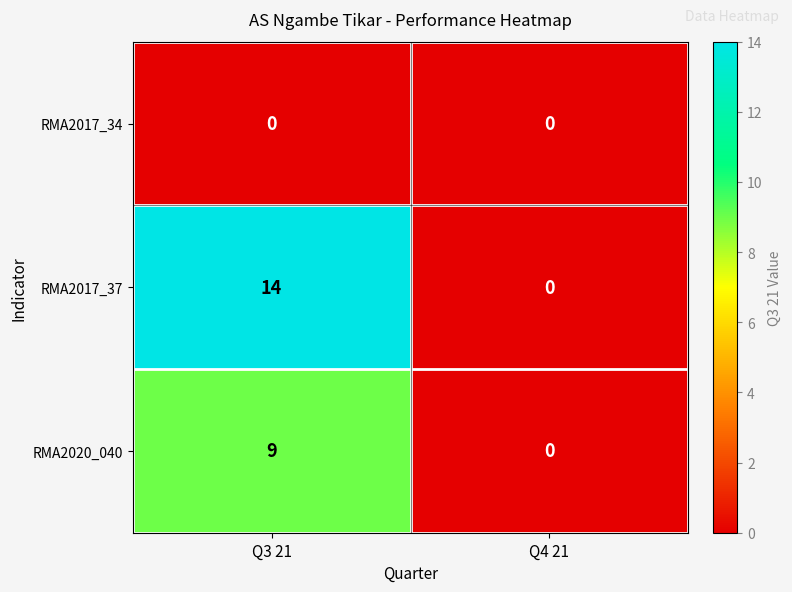

What is the spread (max minus min) of values at Q3 21?

14